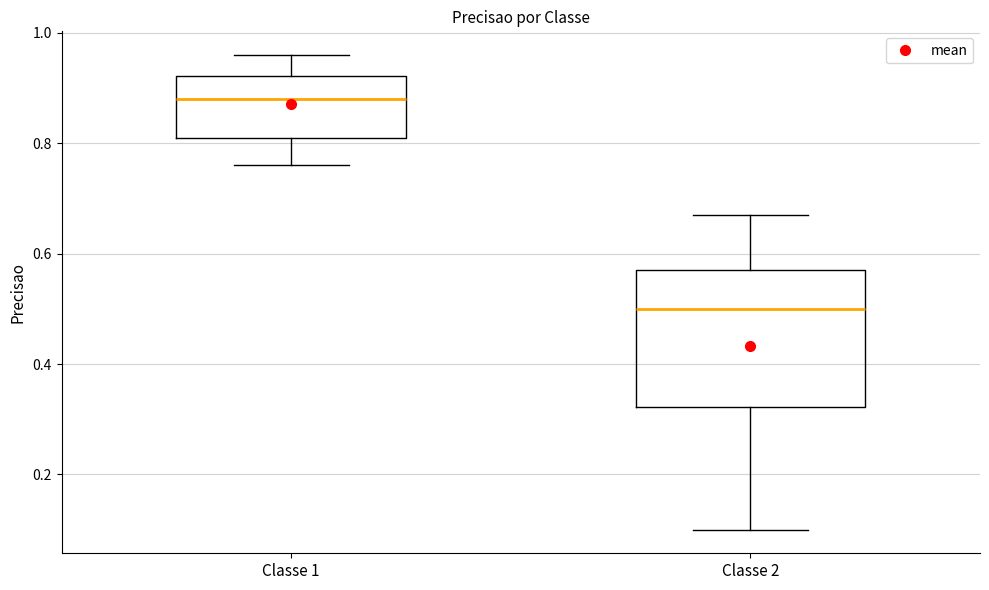

Reading left to right, read every box against the y-axis: the position of its median line, the range the box covers, and the ends of its whiskers. The values are not printed on the chart, so give them approximately, as read against the axis.

Classe 1: median 0.88, box 0.82 to 0.92, whiskers 0.76 to 0.96
Classe 2: median 0.50, box 0.32 to 0.58, whiskers 0.10 to 0.68